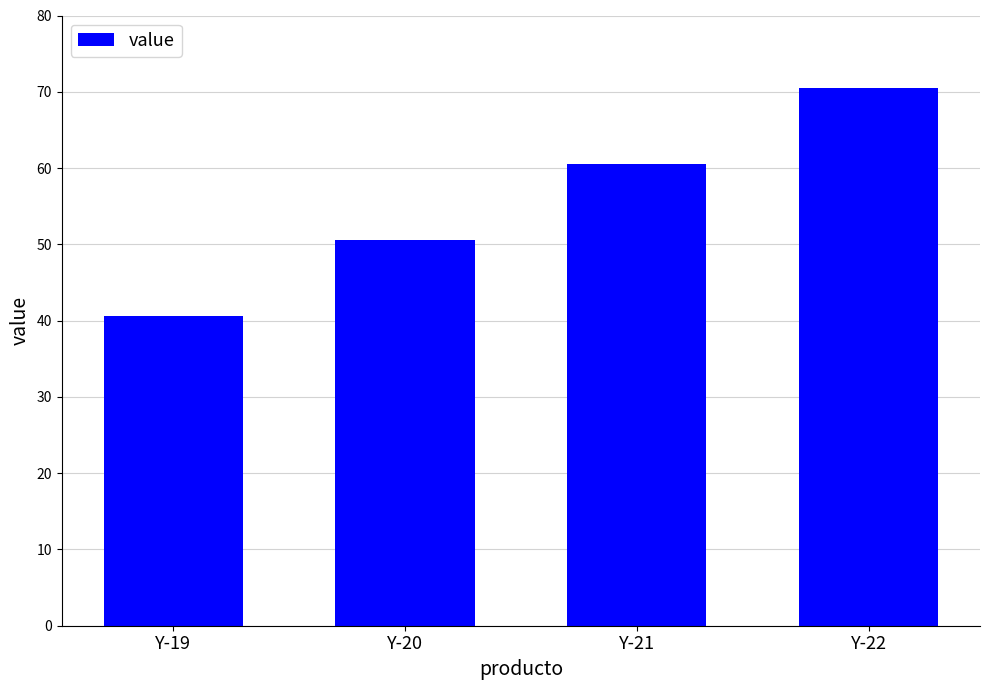

Are the bars horizontal?

No